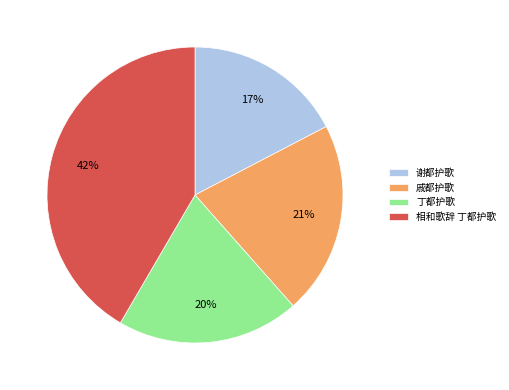

What percentage is the 戚都护歌 slice, to the nearest percent?

21%